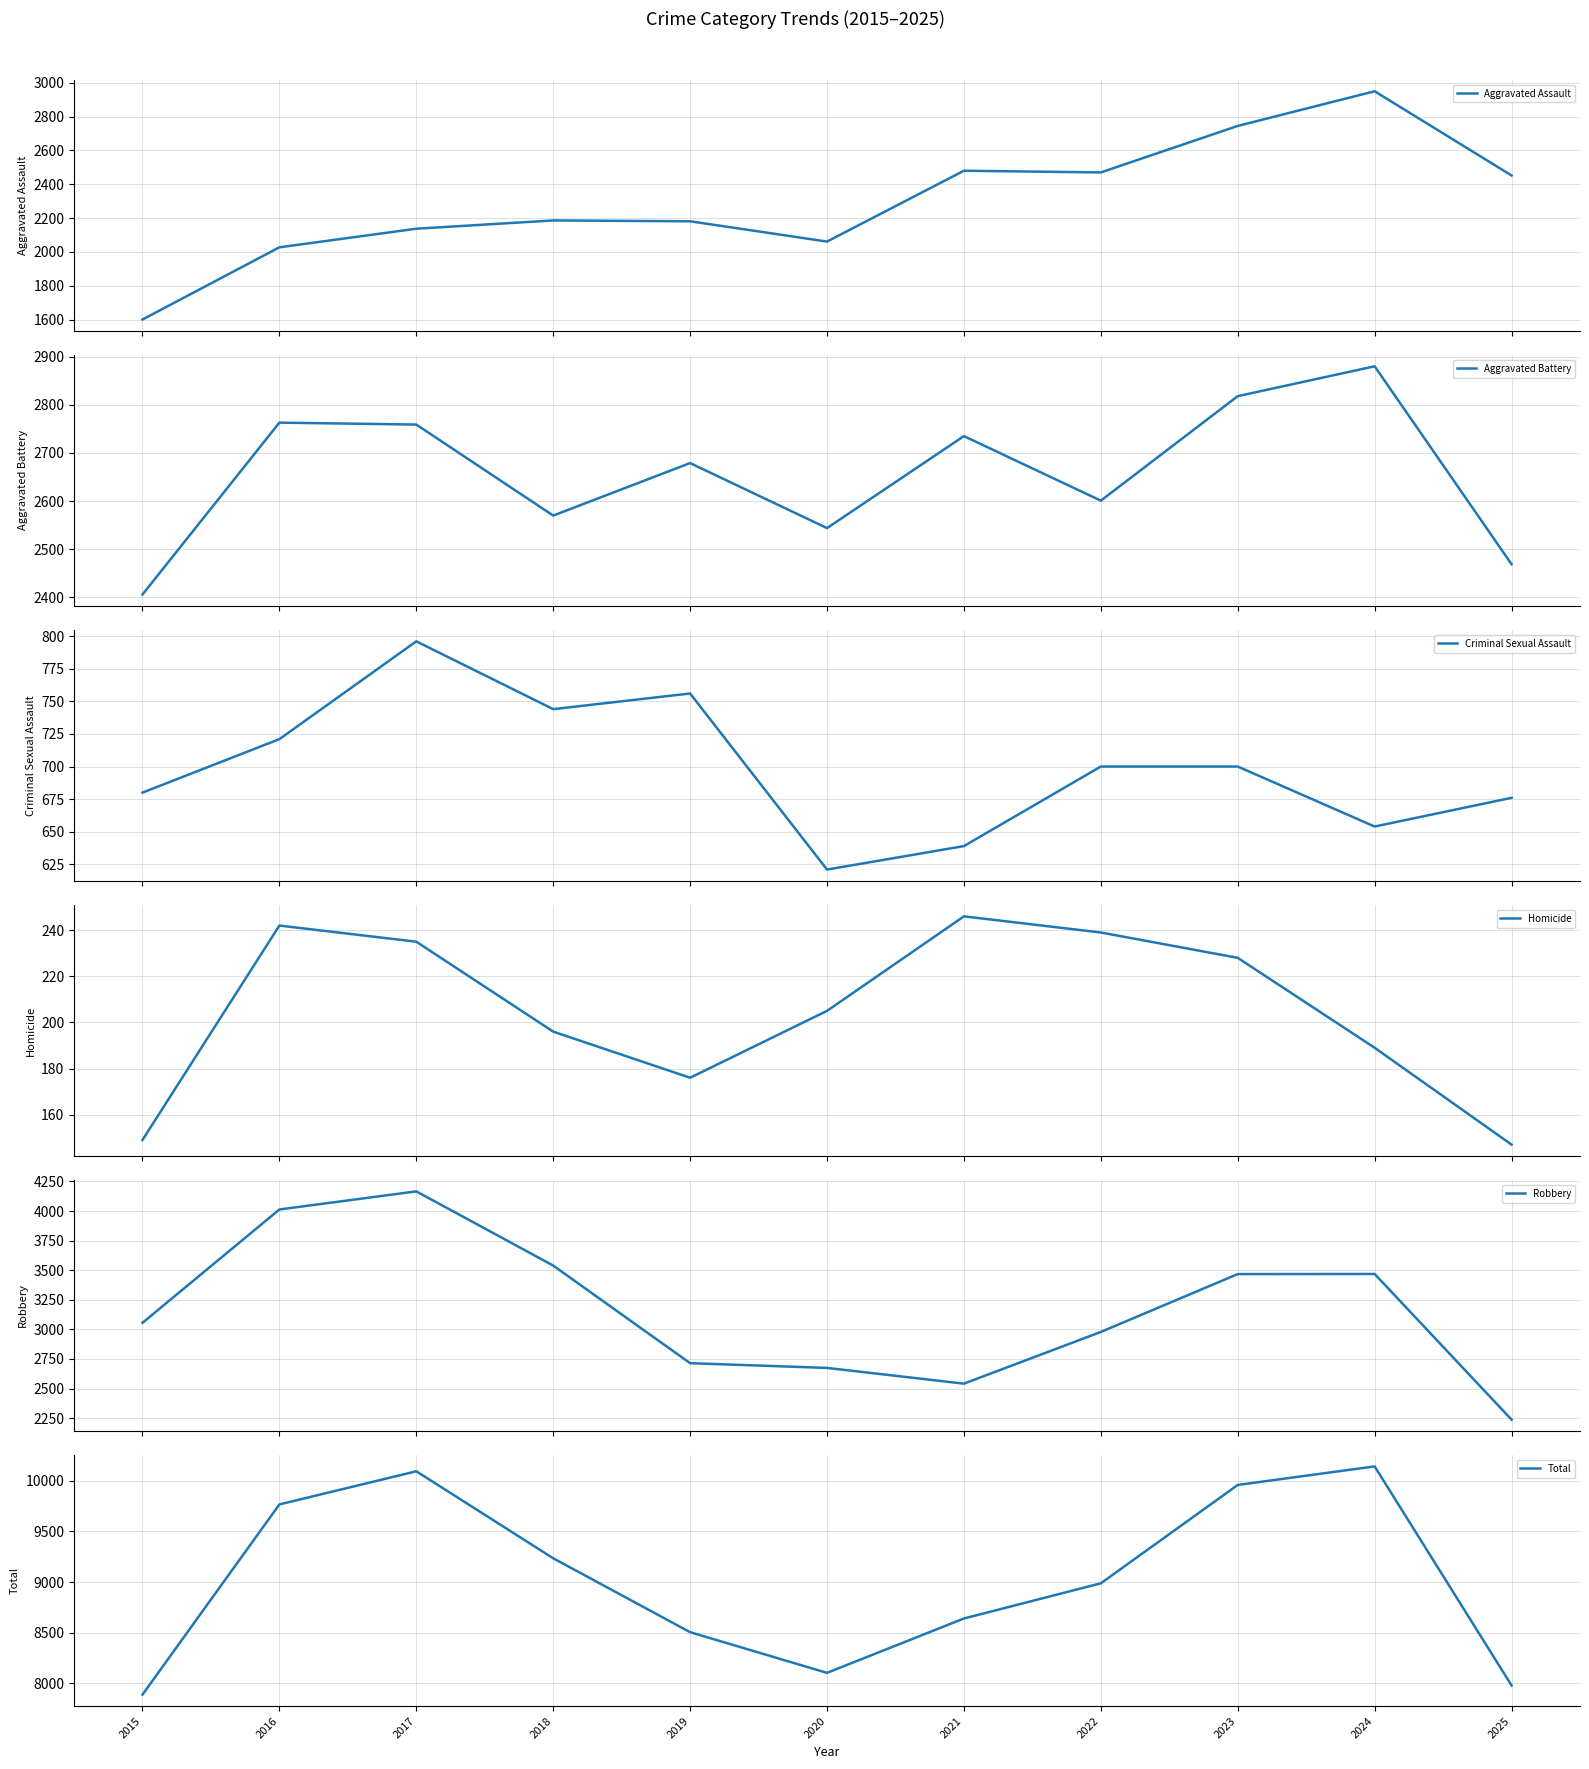

List the labels in order of Aggravated Battery value, largest first.

2024, 2023, 2016, 2017, 2021, 2019, 2022, 2018, 2020, 2025, 2015